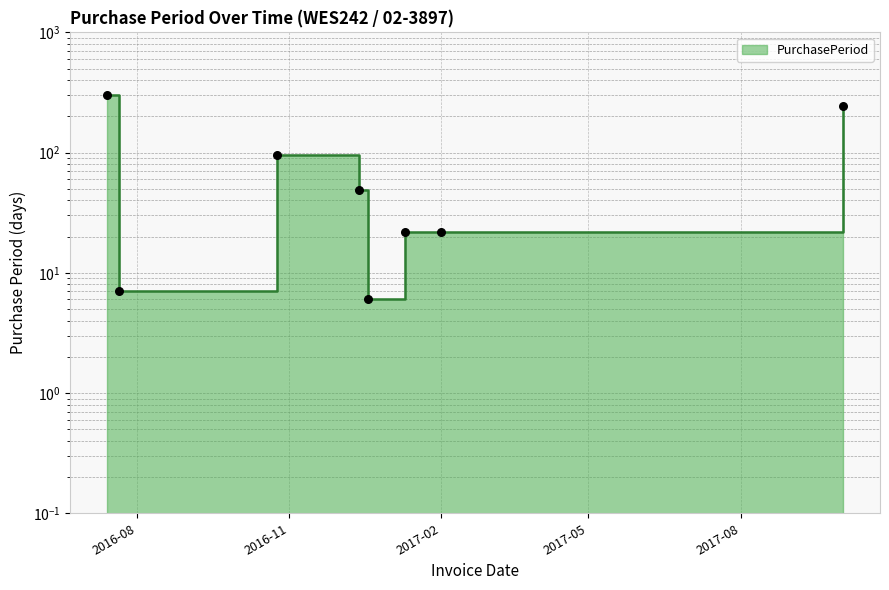

What is the change in value from 2016-12-13 to 2017-02-01?

-27